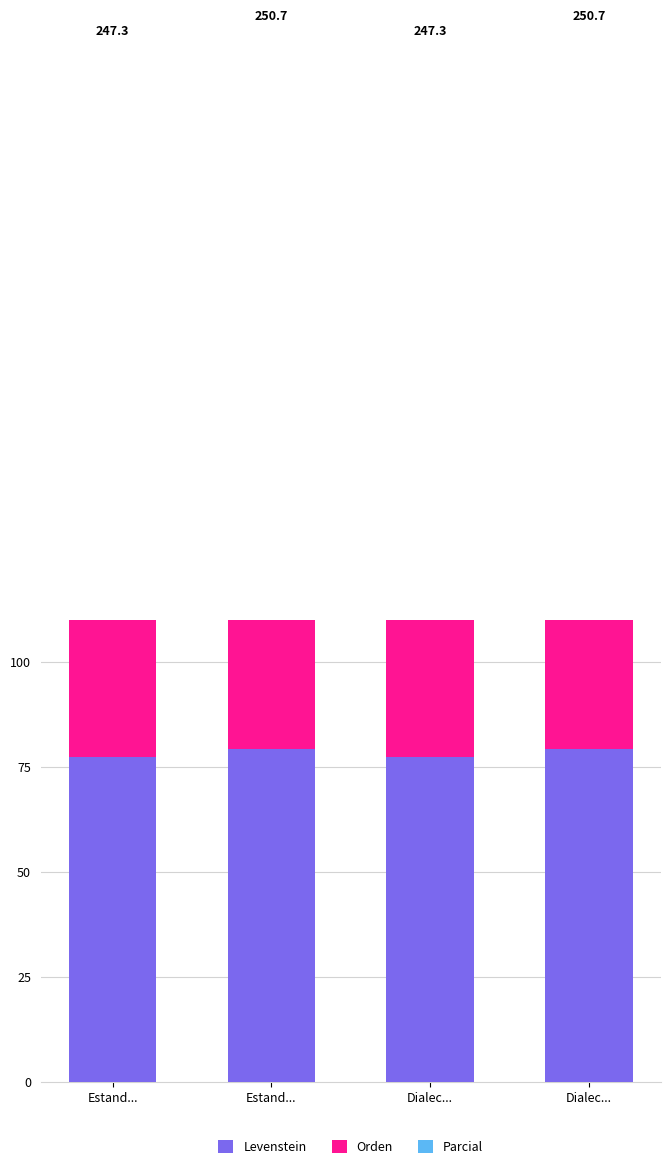

How many groups of bars are there?

4